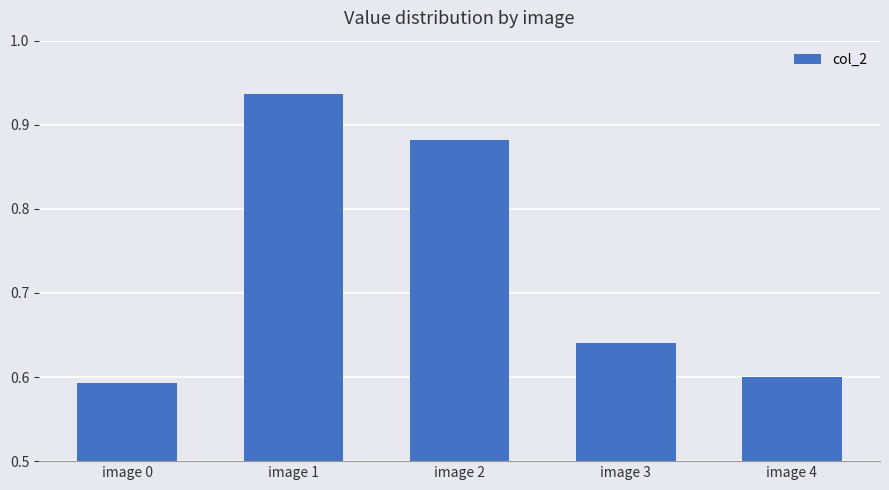

Does the chart contain any negative values?

No